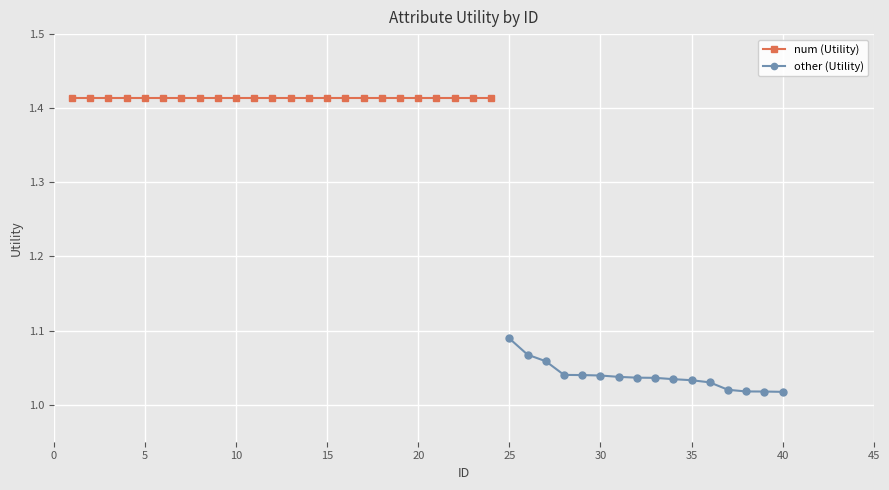

Count the other (Utility) values in the range 1 to 2.

16